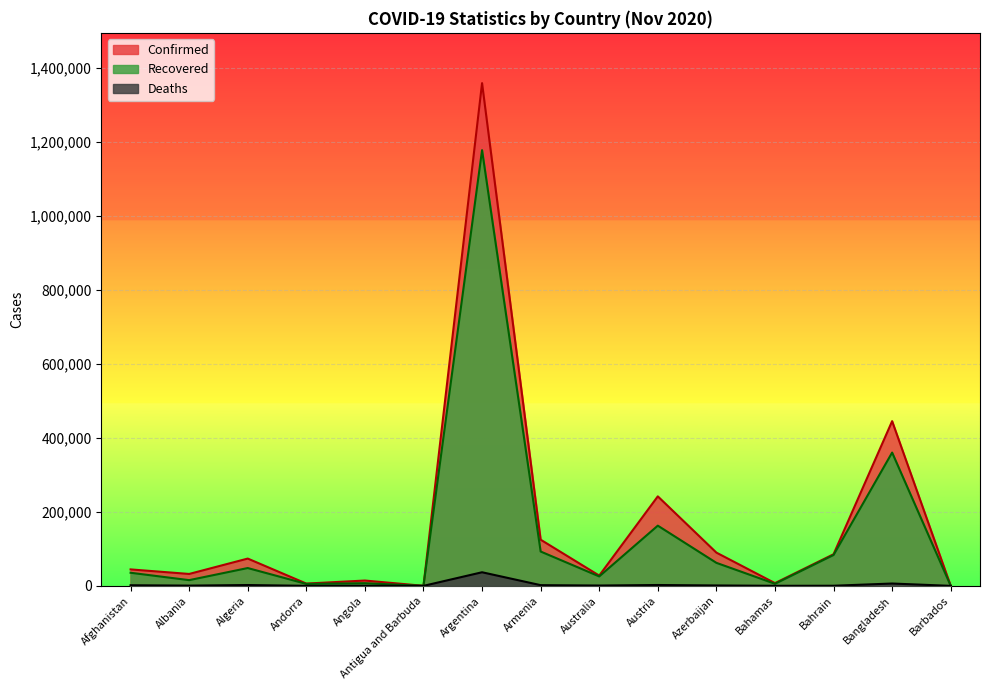

Rank the series by their average value, from highest to lowest.

Confirmed, Recovered, Deaths